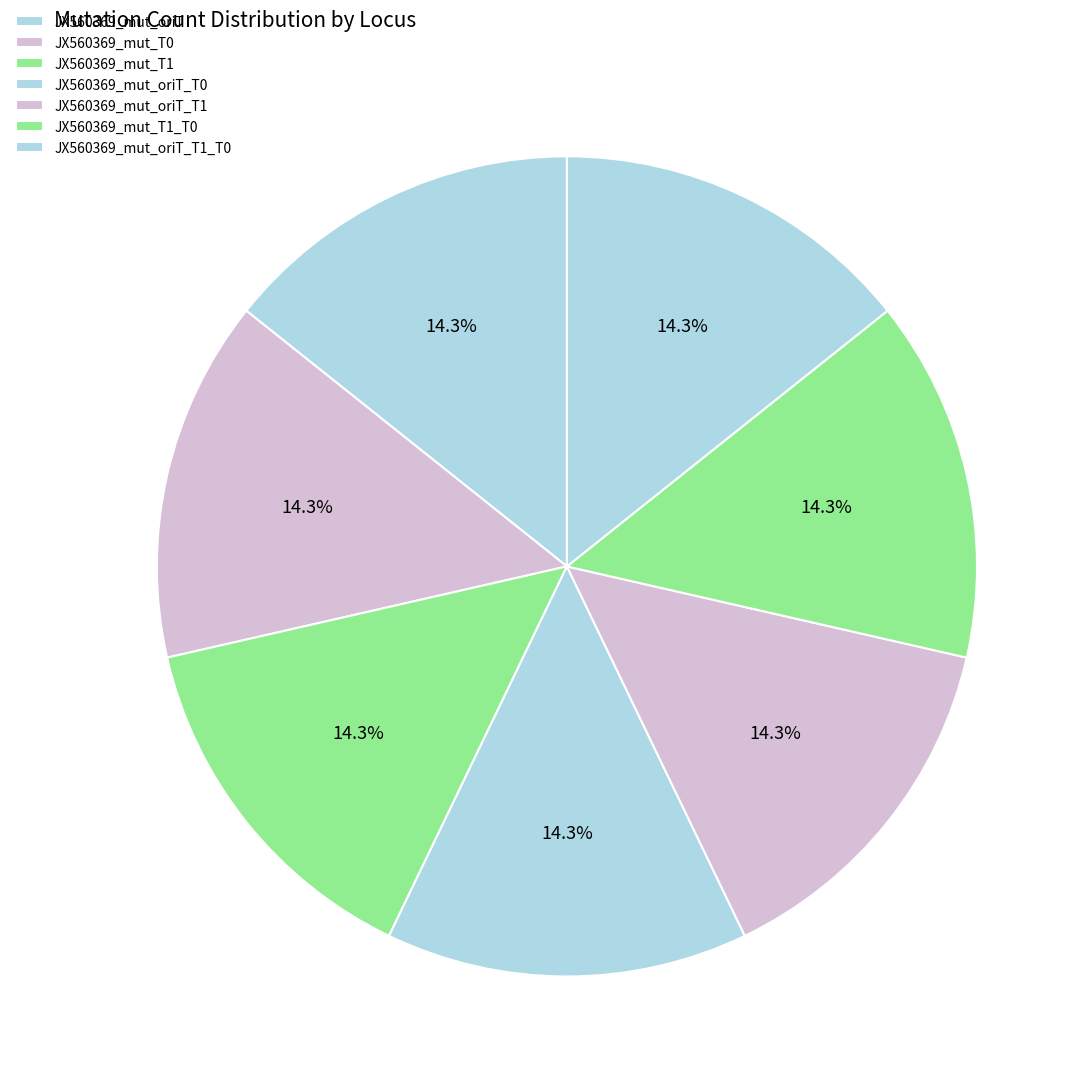

How many slices are in this pie chart?

7